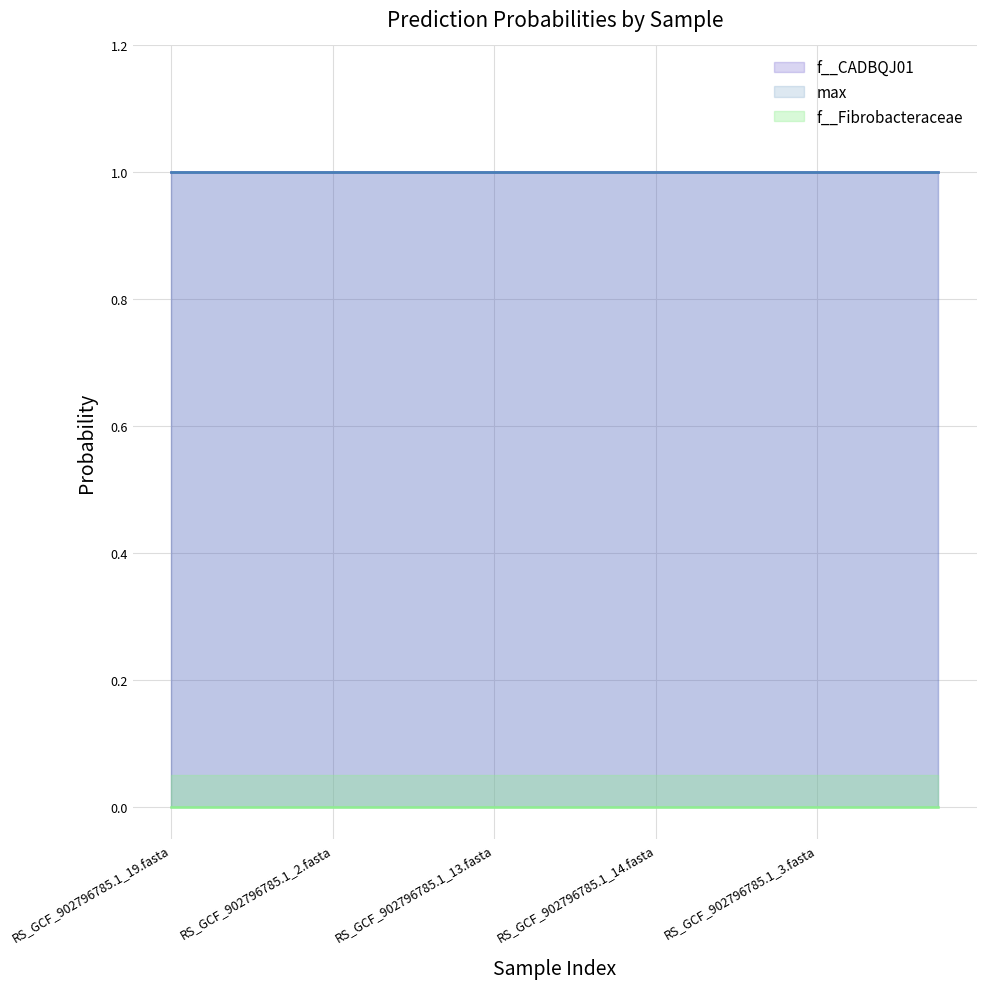

True or false: max has a value of 1.5 at RS_GCF_902796785.1_4.fasta.

False